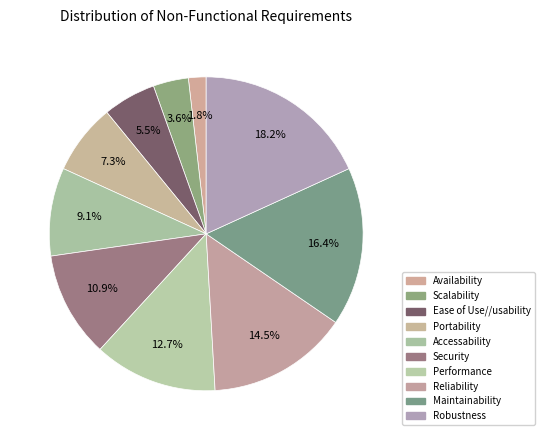

Do Portability and Scalability together represent more than half of the pie?

No